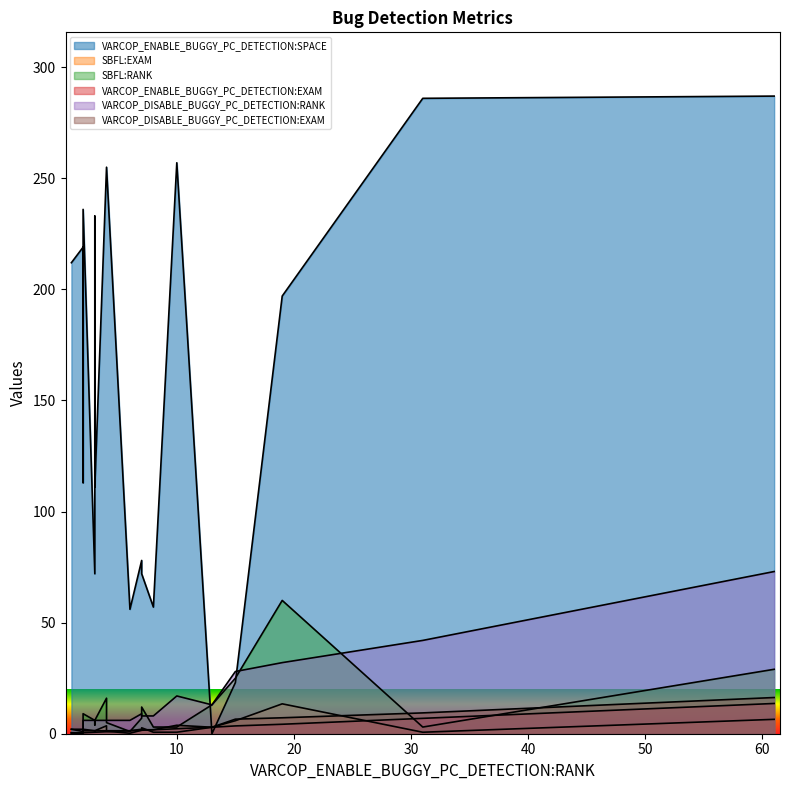

What is the total value across all series at 3?

87.3